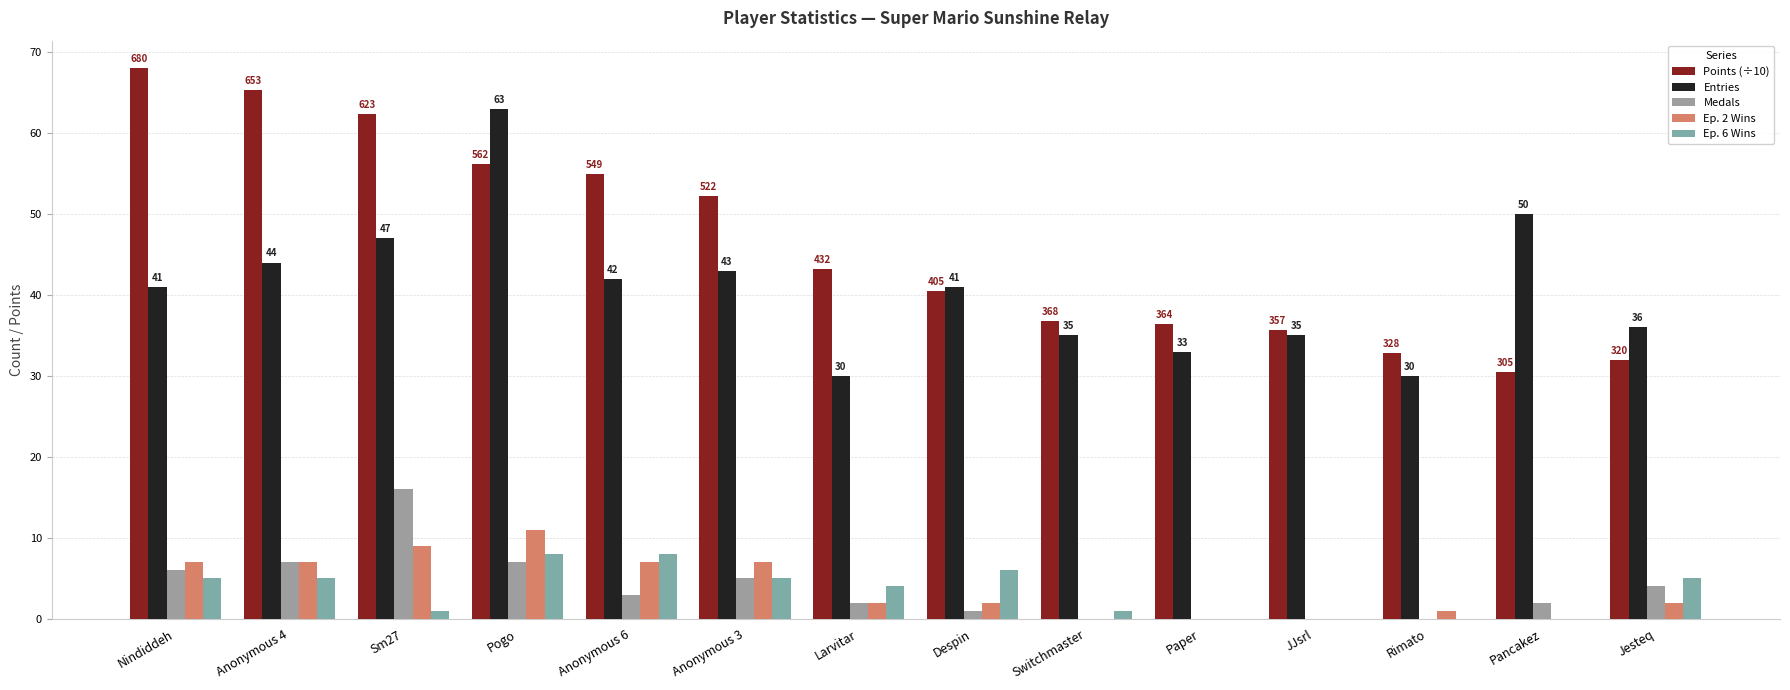

How many groups of bars are there?

14